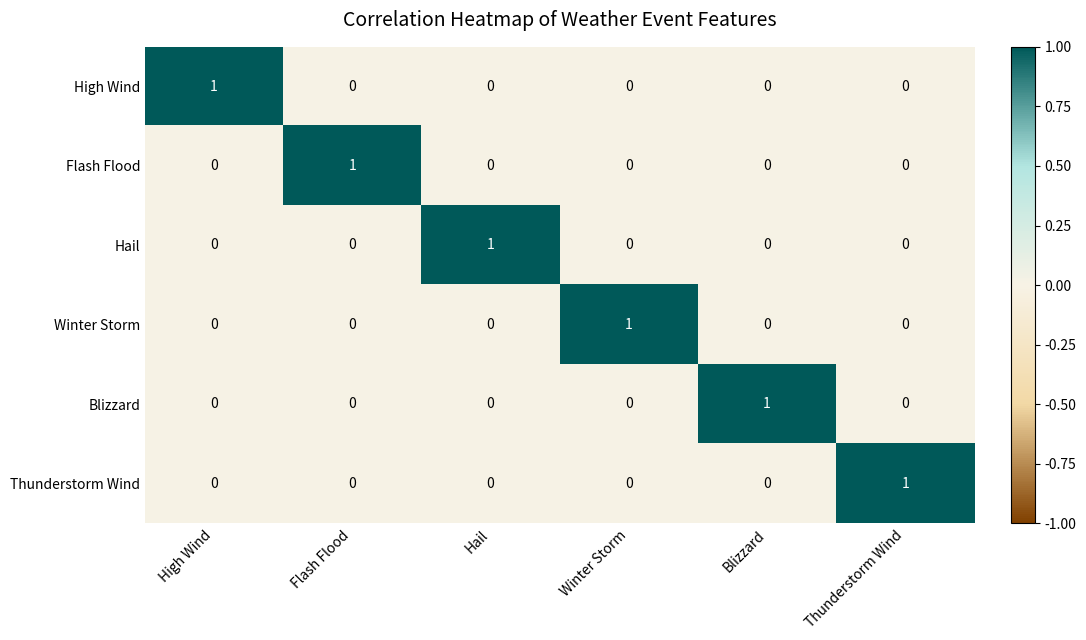

At how many categories does at least one series exceed 0?

6